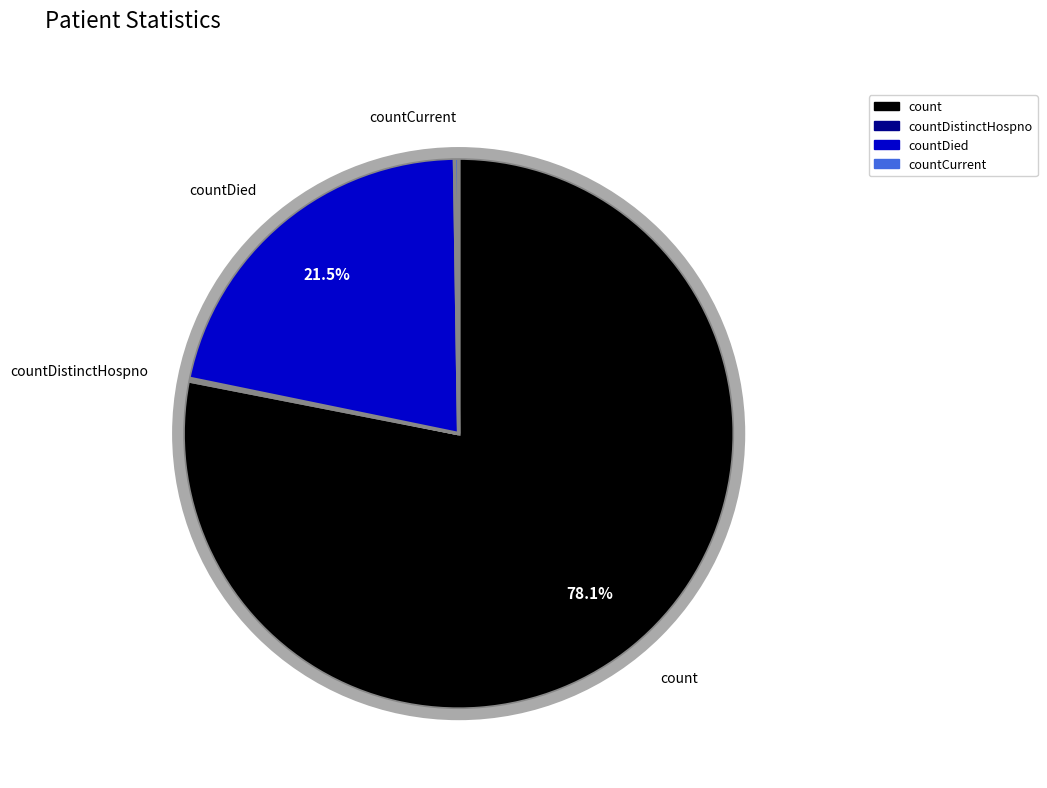

Is there a majority slice in this chart?

Yes